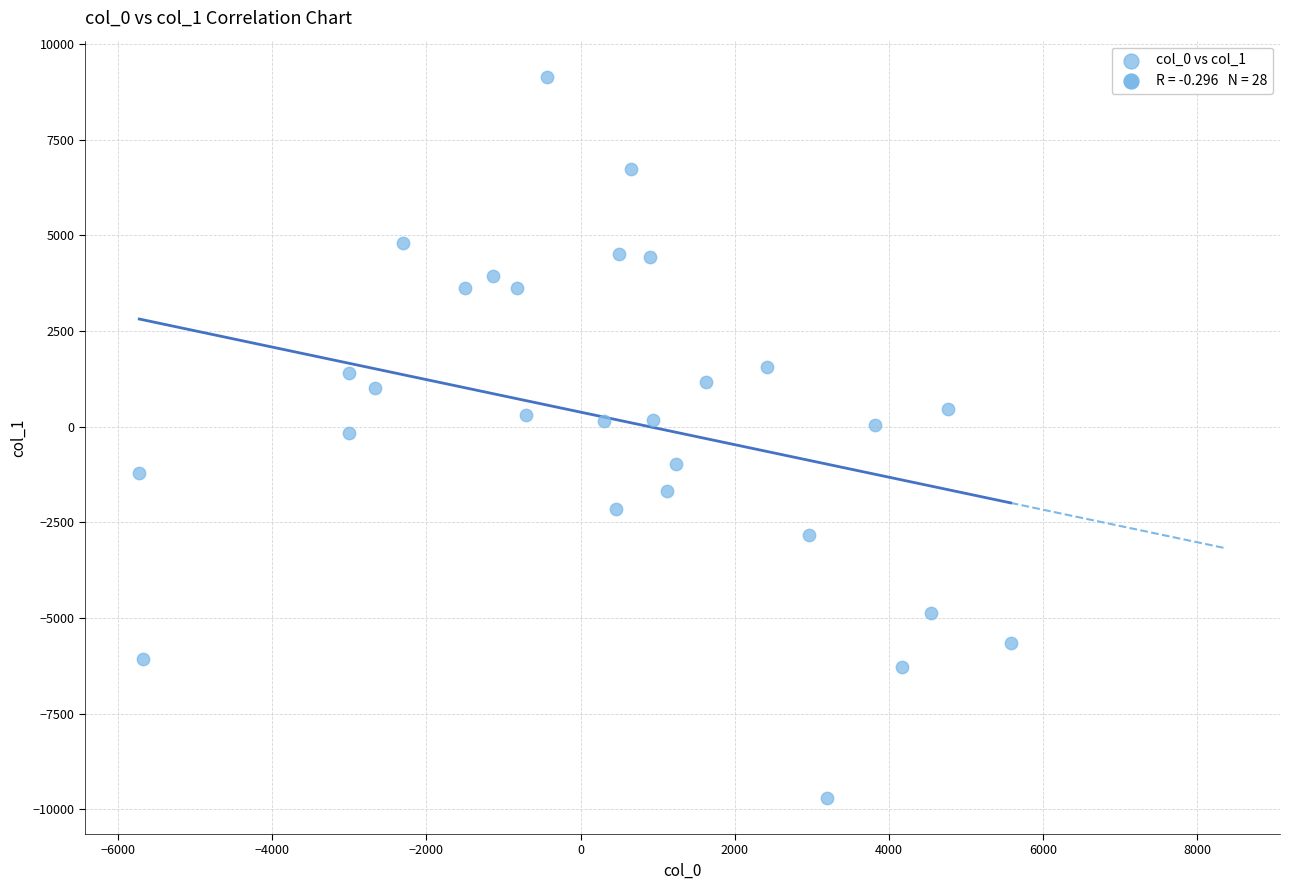

What is the range of X values (max minus min)?

11304.0